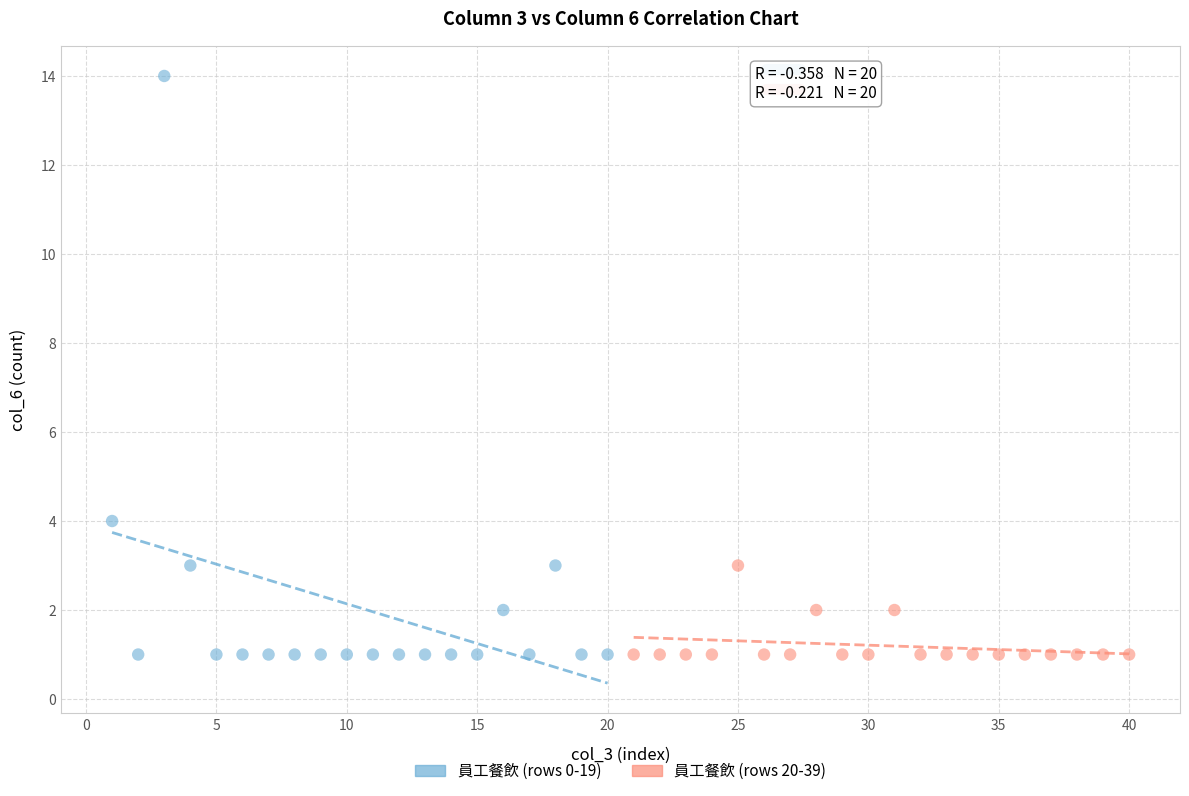

Which series has the widest spread of Y values?

員工餐飲 (rows 0-19)